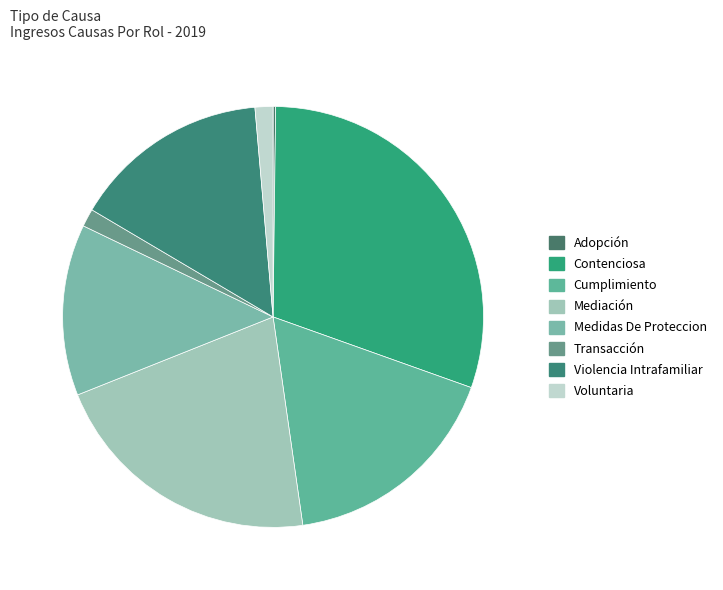

To the nearest percent, what portion does Medidas De Proteccion represent?

13%